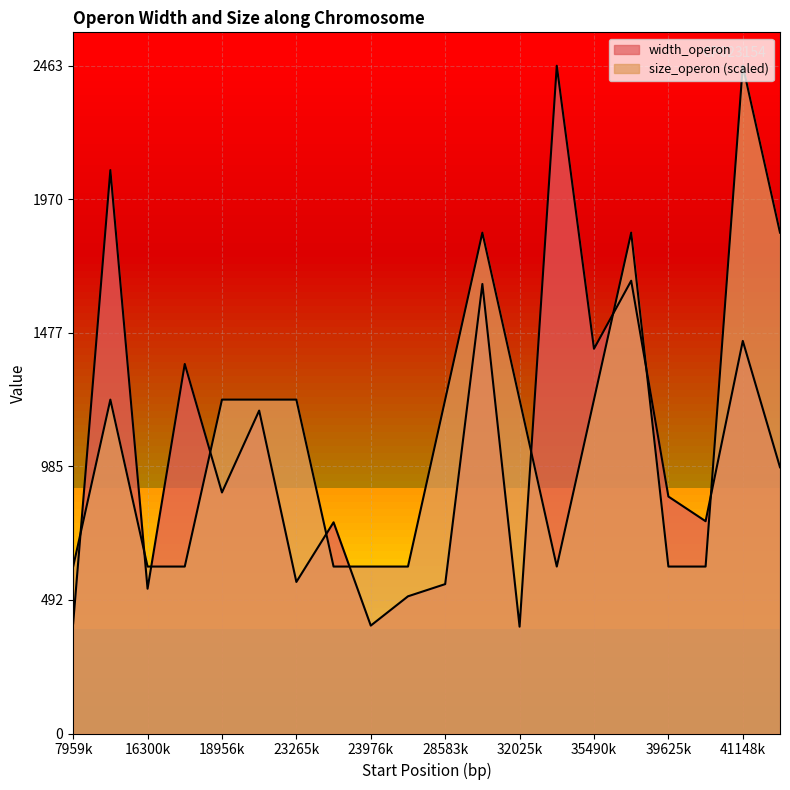

What is the difference between the size_operon values at 16300 and 29308?

1231.5